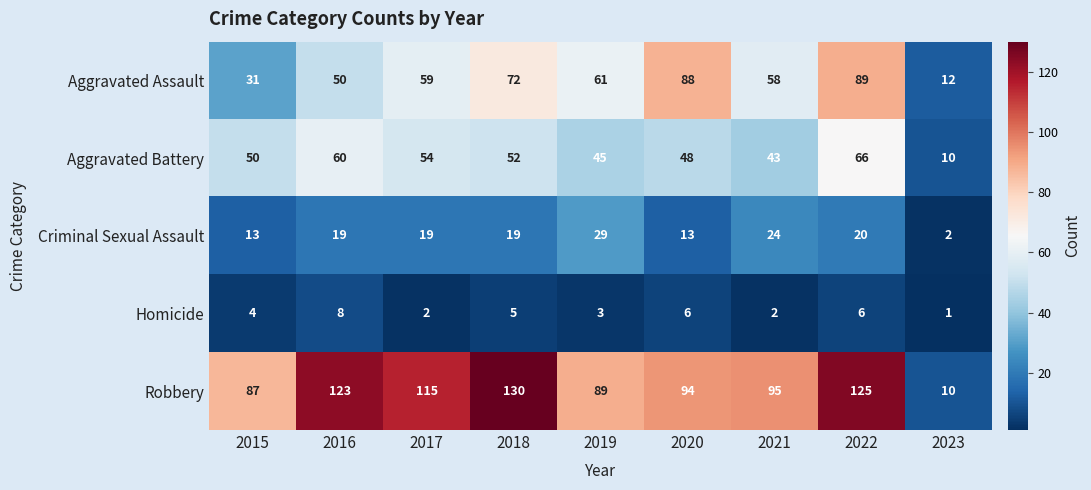

What is the sum of the Robbery values at 2023 and 2016?

133